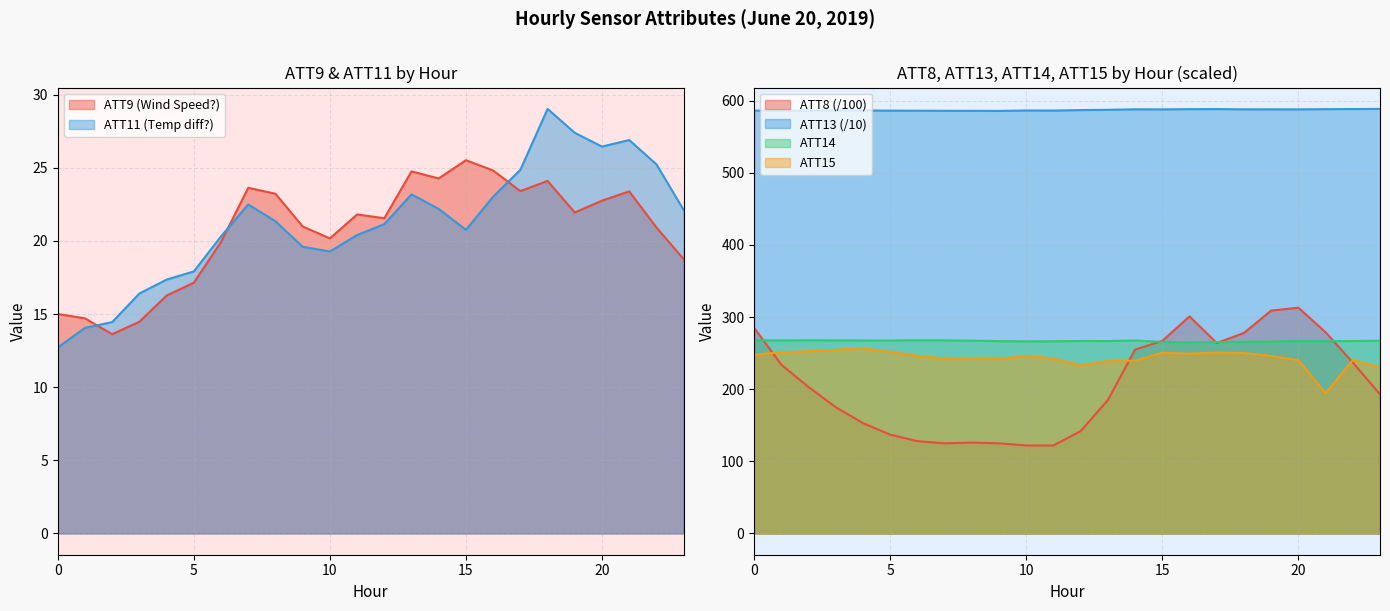

Which category has the highest value in the ATT13 series?

23